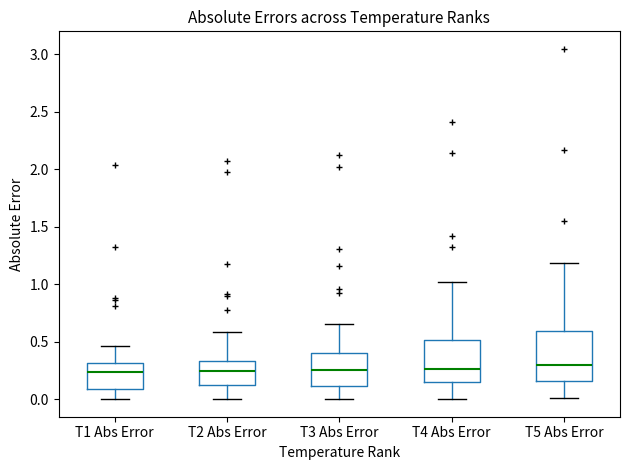

Where does the lower whisker of the box for T4 Abs Error end on the y-axis? The values are not printed on the chart, so give them approximately, as read against the axis.

0.00